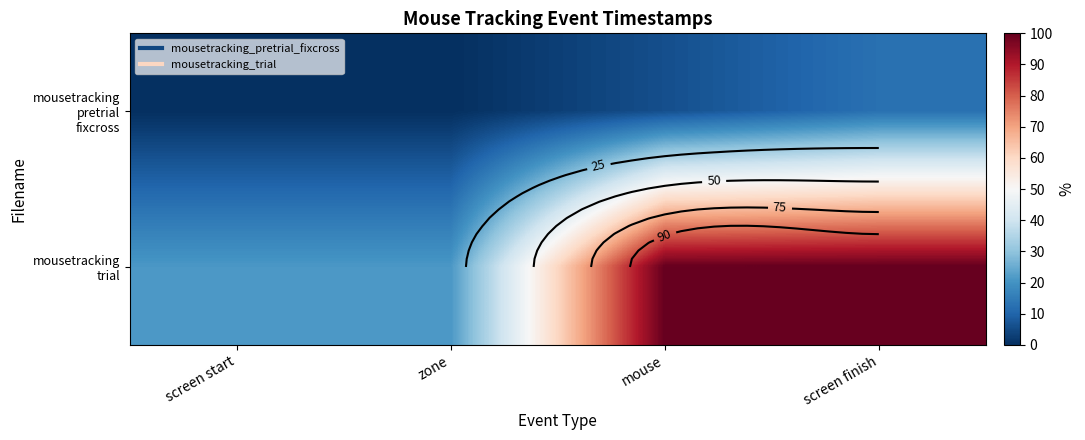

The value of mousetracking trial at mouse is 99.9. True or false?

True